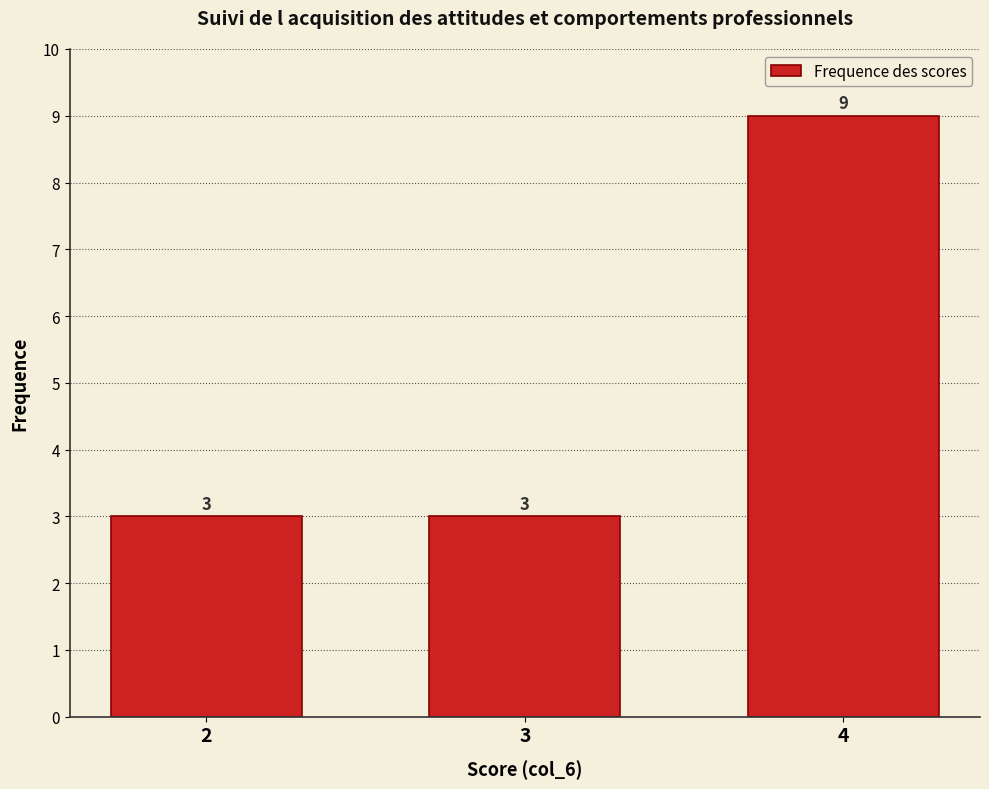

Reading left to right, extract all data points from this chart.

3	3	9